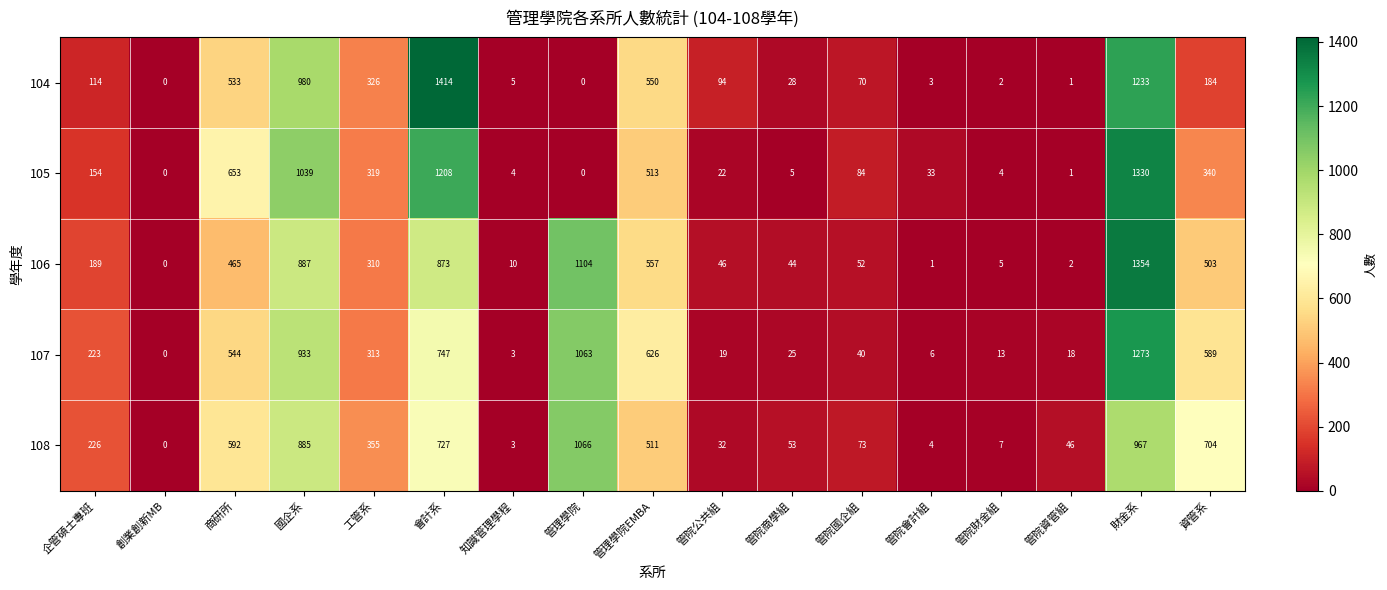

At which category does the chart reach its peak across all series?

會計系